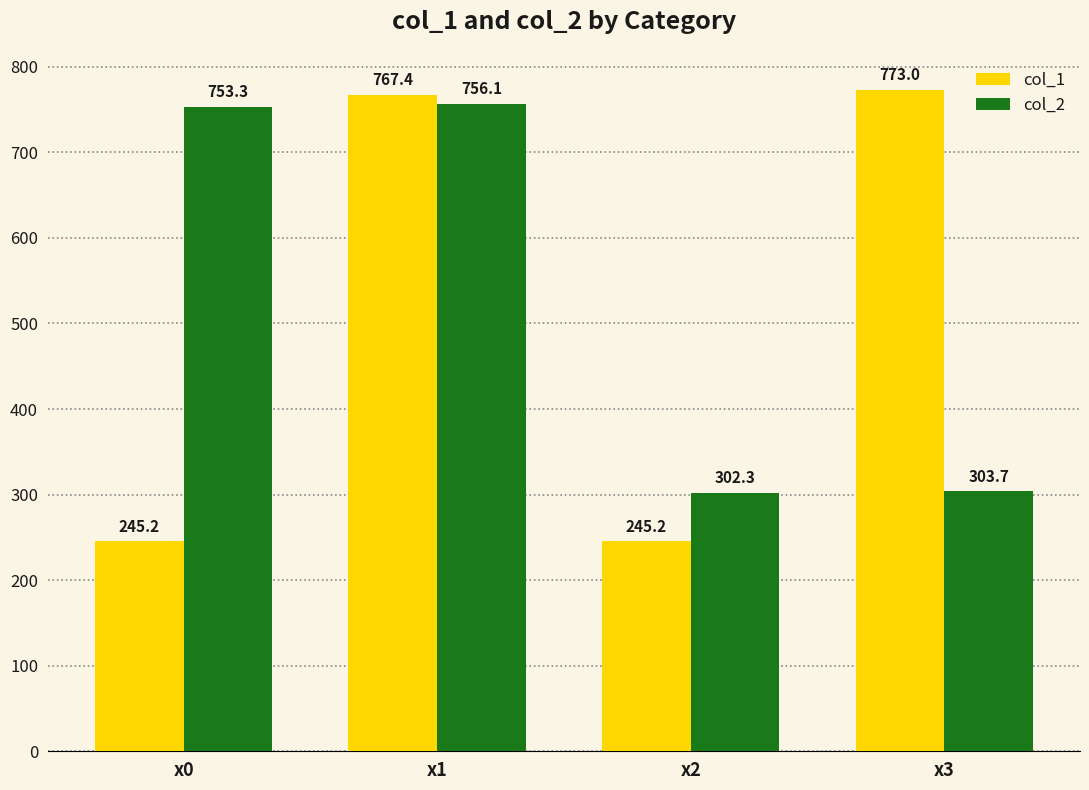

What is the approximate value of col_2 at x1?

756.1